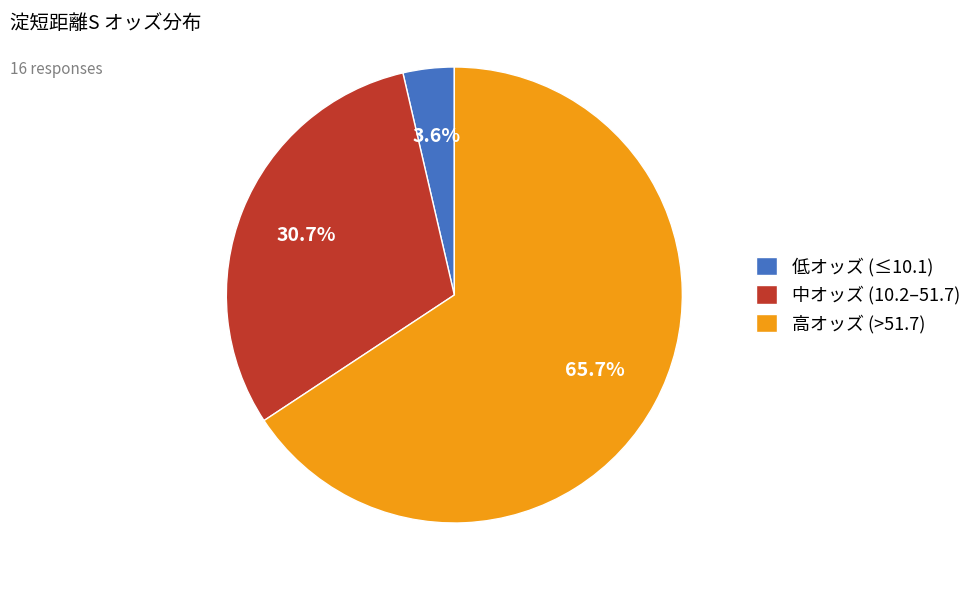

Combined, what portion of the pie is 中オッズ (10.2–51.7) and 高オッズ (>51.7)?

96.4%